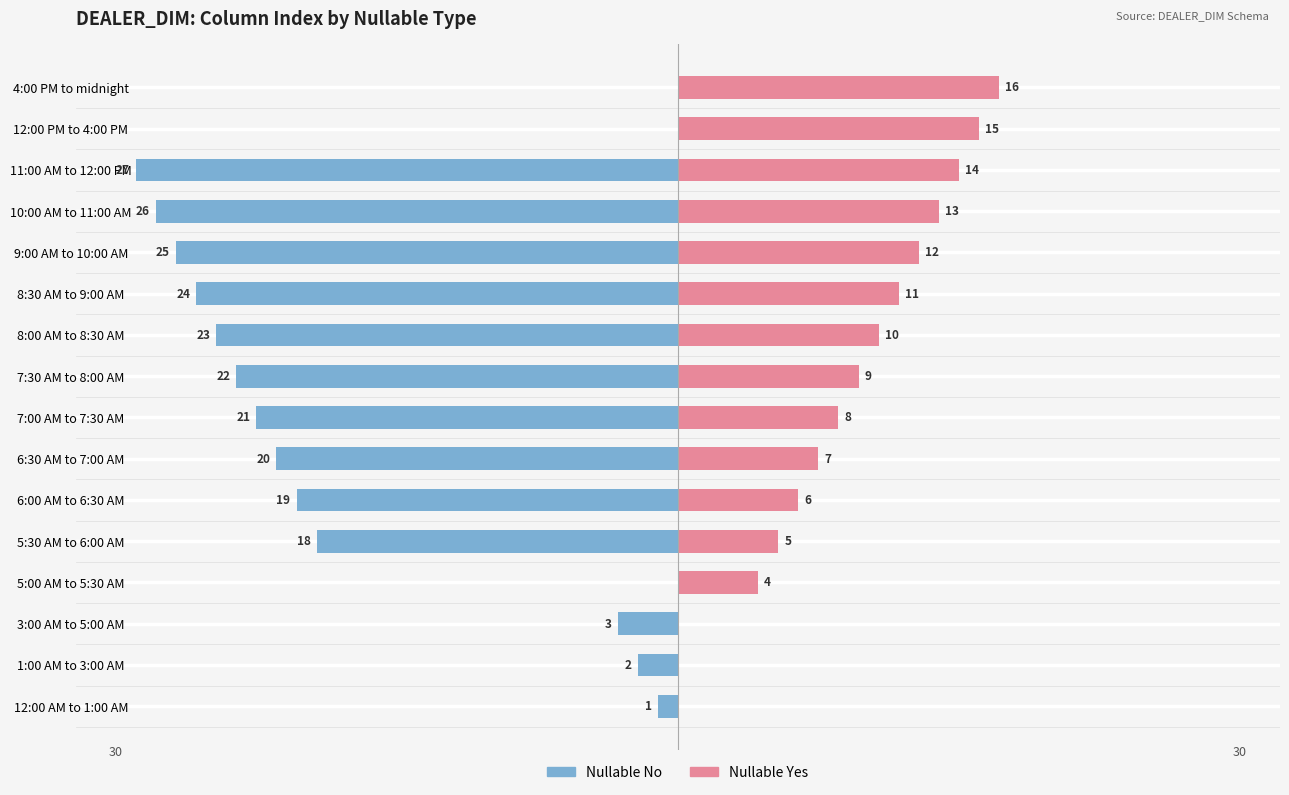

Reading right to left, list all the values displayed in this chart.

Nullable No: 0	0	-27	-26	-25	-24	-23	-22	-21	-20	-19	-18	0	-3	-2	-1
Nullable Yes: 16	15	14	13	12	11	10	9	8	7	6	5	4	0	0	0